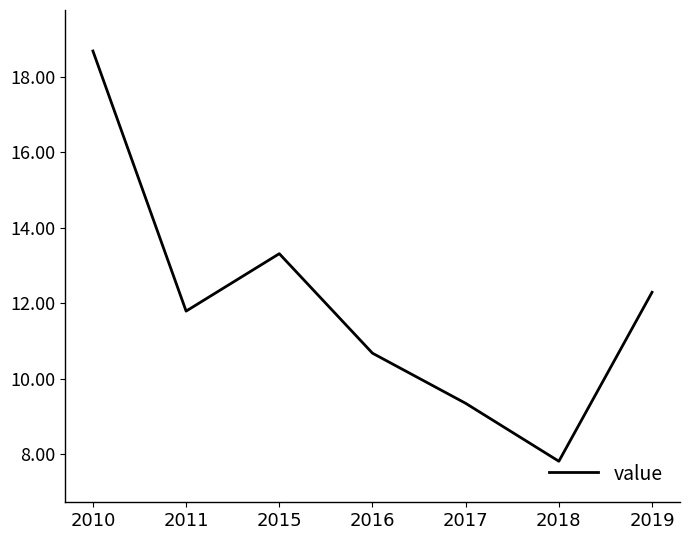

True or false: the data shows 11.8 at 2011.

True